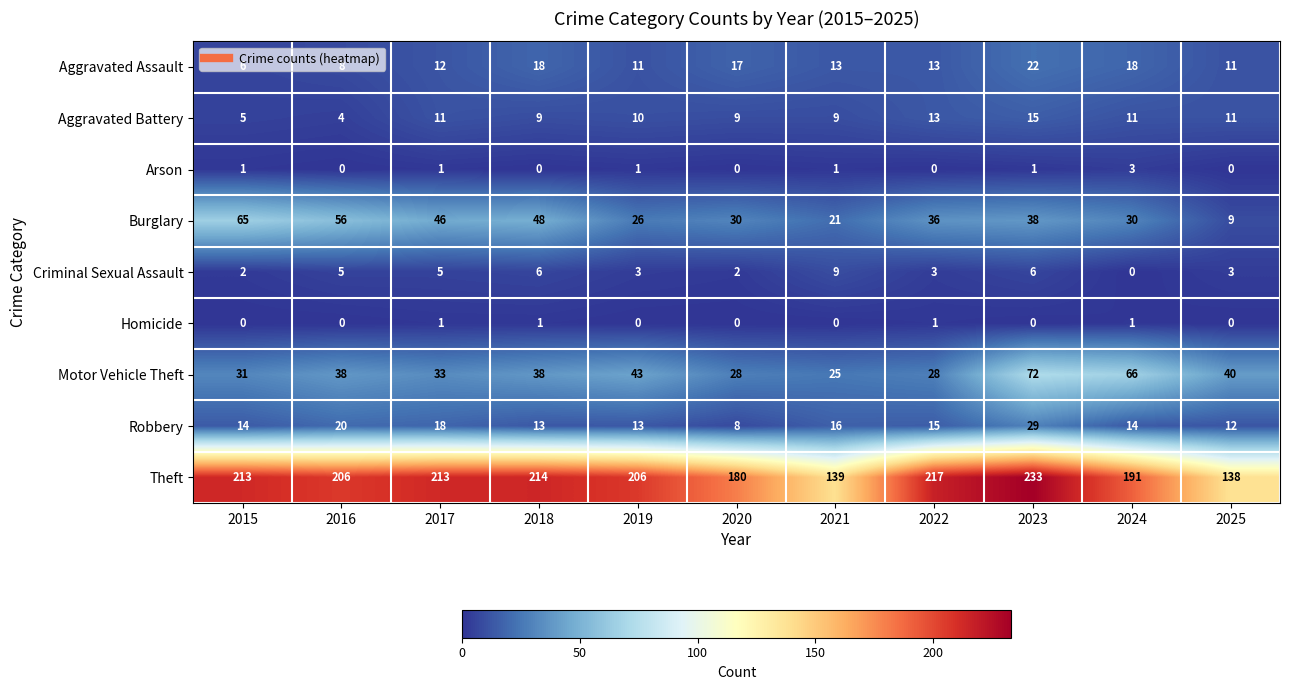

At which category is the sum across all series the highest?

2023